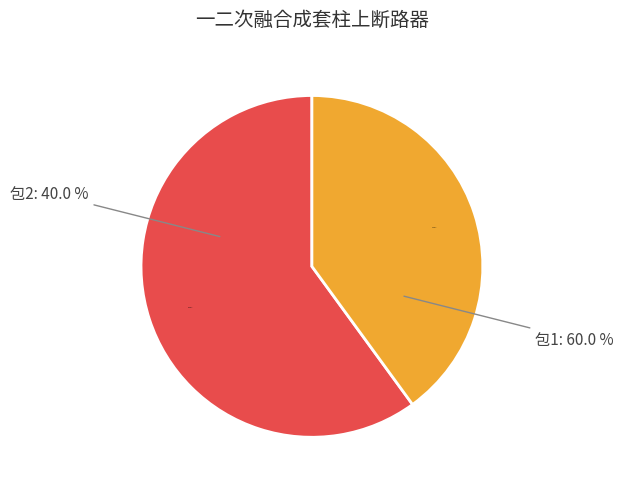

Does 包1 represent more than half of the total?

Yes